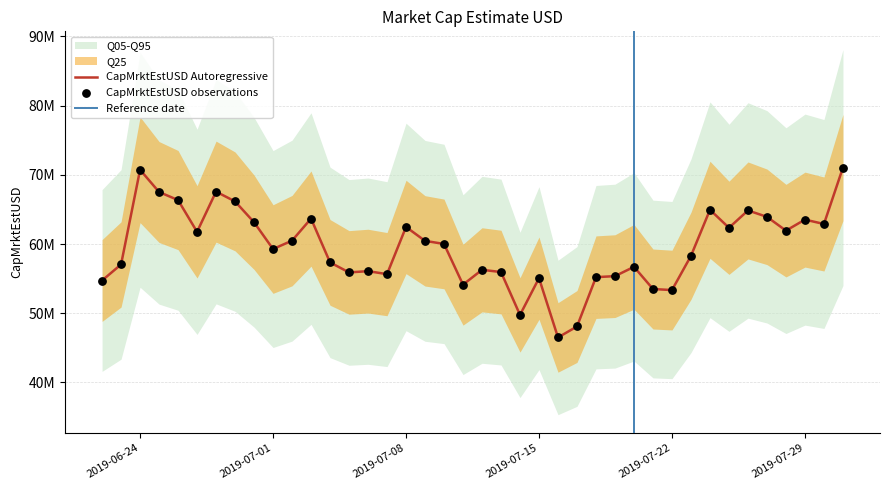

Between 2019-07-27 and 2019-07-26, which is larger?

2019-07-26